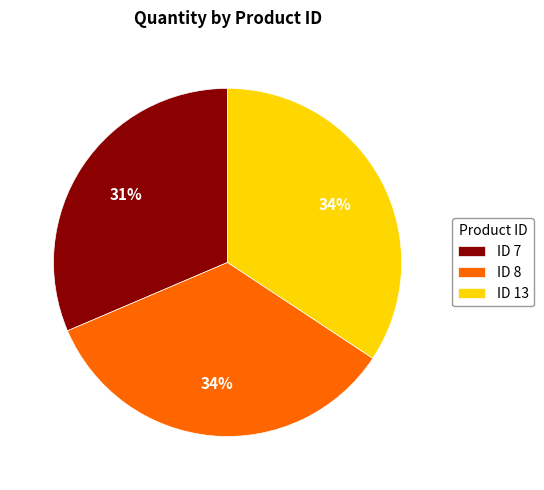

Which category has the smallest portion of the pie?

ID 7